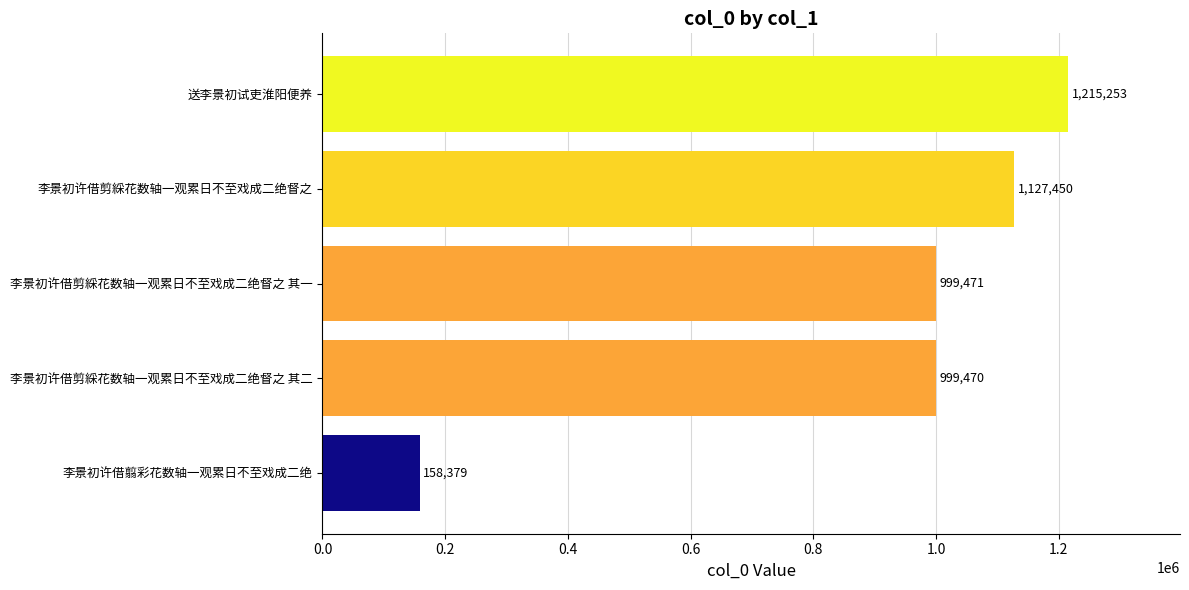

What is the difference between the maximum and second lowest values?

215783